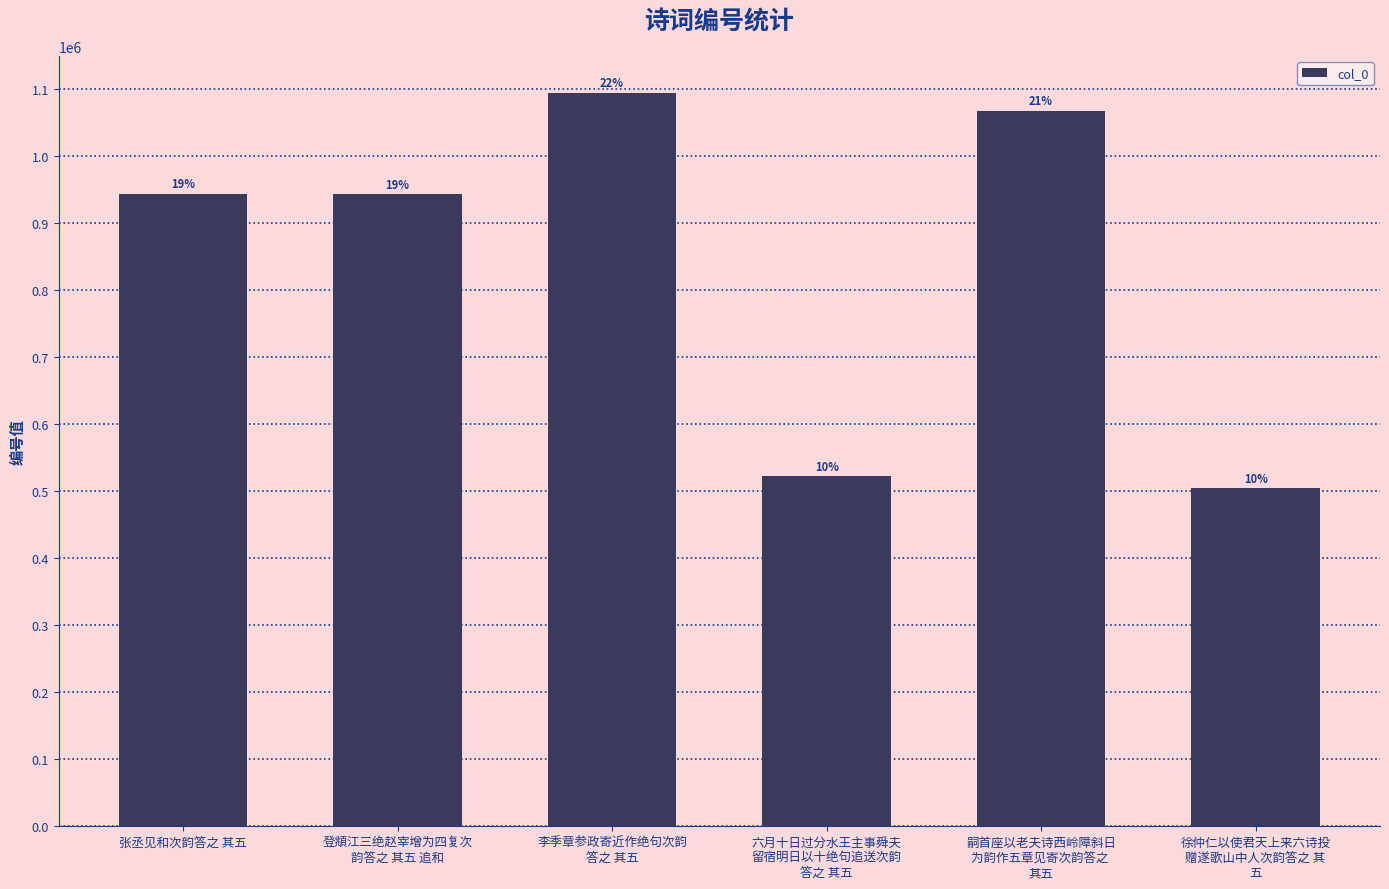

Reading left to right, extract all data points from this chart.

张丞见和次韵答之 其五=943911	登頫江三绝赵宰增为四复次
韵答之 其五 追和=942801	李季章参政寄近作绝句次韵
答之 其五=1094658	六月十日过分水王主事舜夫
留宿明日以十绝句追送次韵
答之 其五=522220	嗣首座以老夫诗西岭障斜日
为韵作五章见寄次韵答之 
其五=1067741	徐仲仁以使君天上来六诗投
赠遂歌山中人次韵答之 其
五=504656